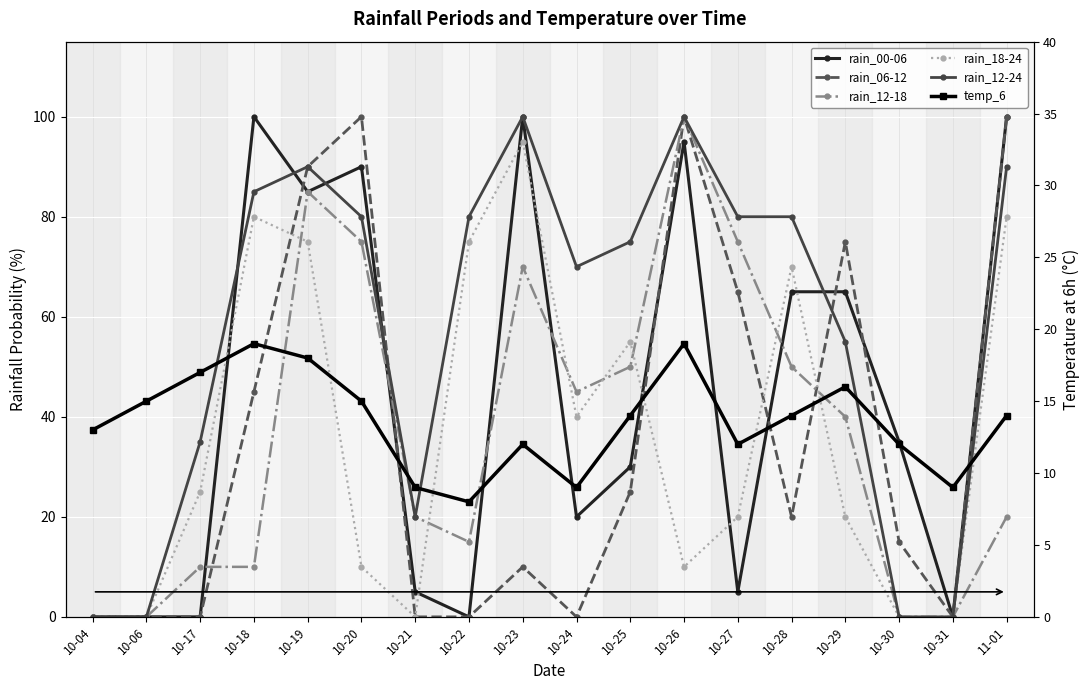

True or false: temp_6 has more than 0 points higher than both neighbors.

True